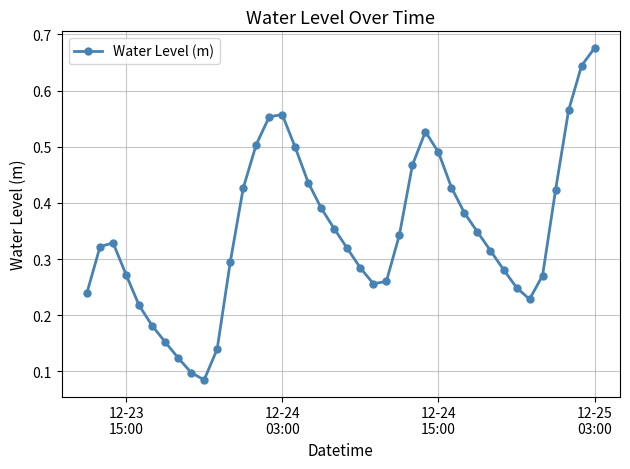

True or false: the data has more than 2 interior local peaks.

True